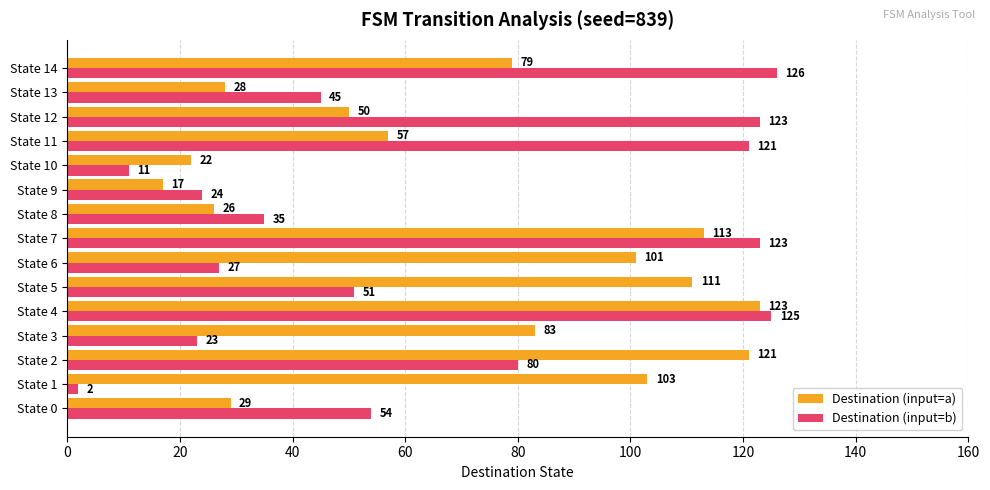

Which category has the lowest value in the Destination (input=a) series?

State 9